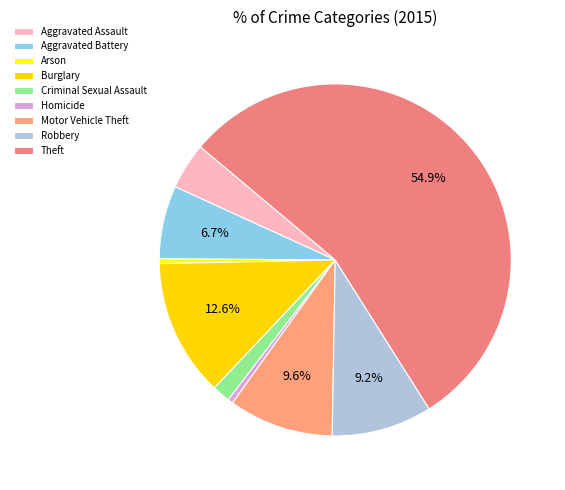

Approximately how many times larger is the value at Burglary compared to Robbery?

1.4